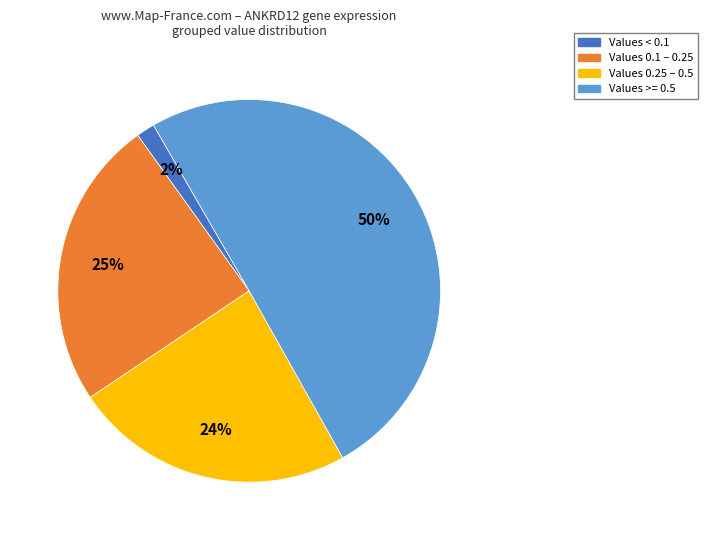

Do Values 0.25 – 0.5 and Values 0.1 – 0.25 together represent more than half of the pie?

No